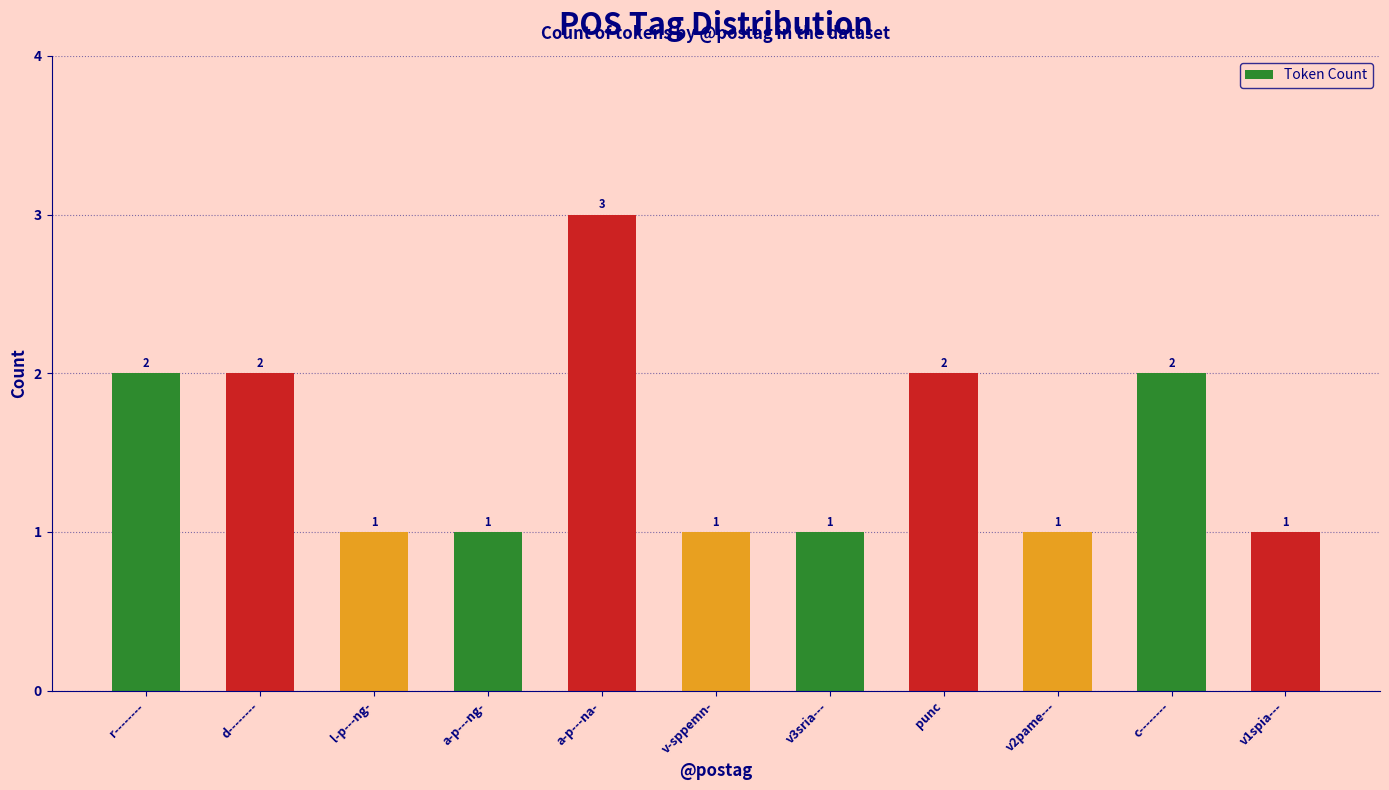

True or false: the data shows 2 at d--------.

True